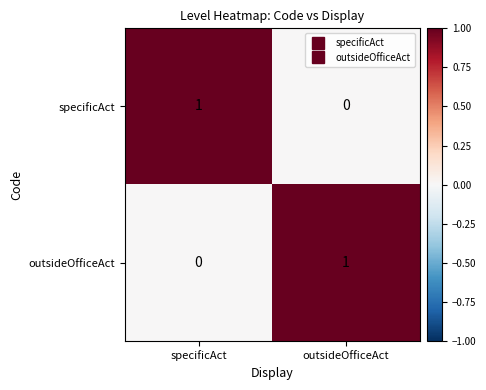

At outsideOfficeAct, list the series in order from smallest to largest.

specificAct, outsideOfficeAct